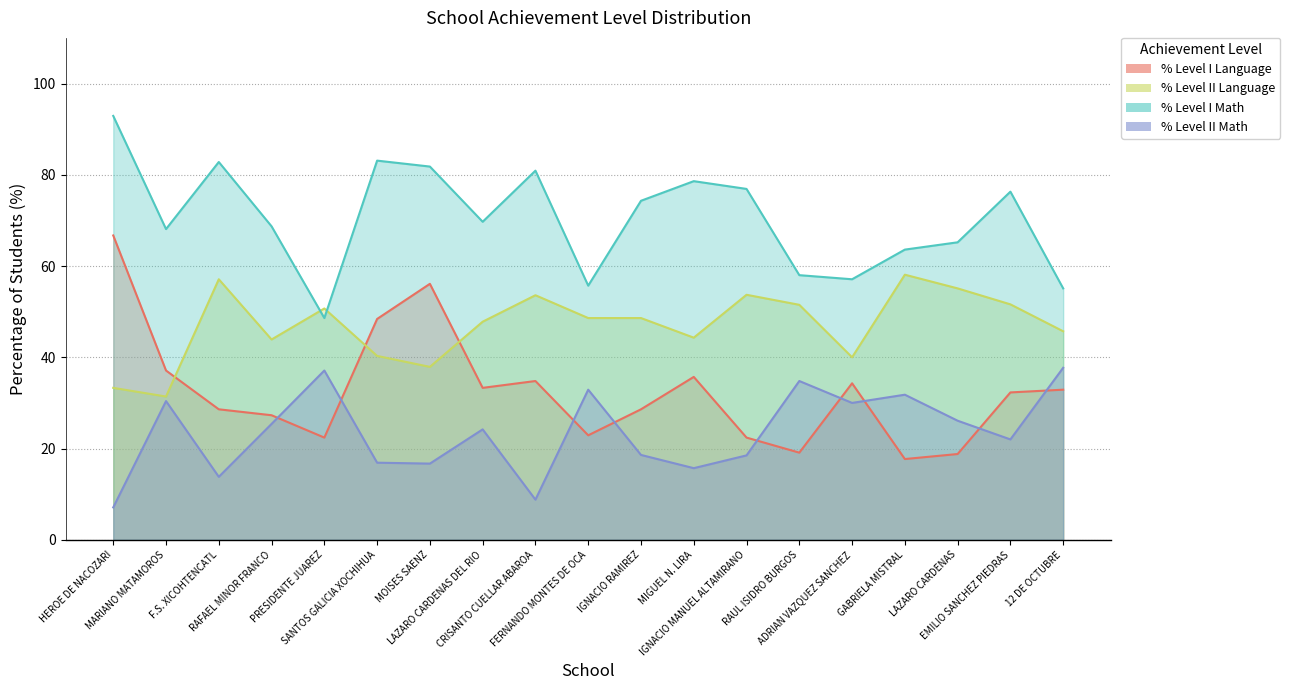

Which category has the highest value in the % Level II Language series?

GABRIELA MISTRAL